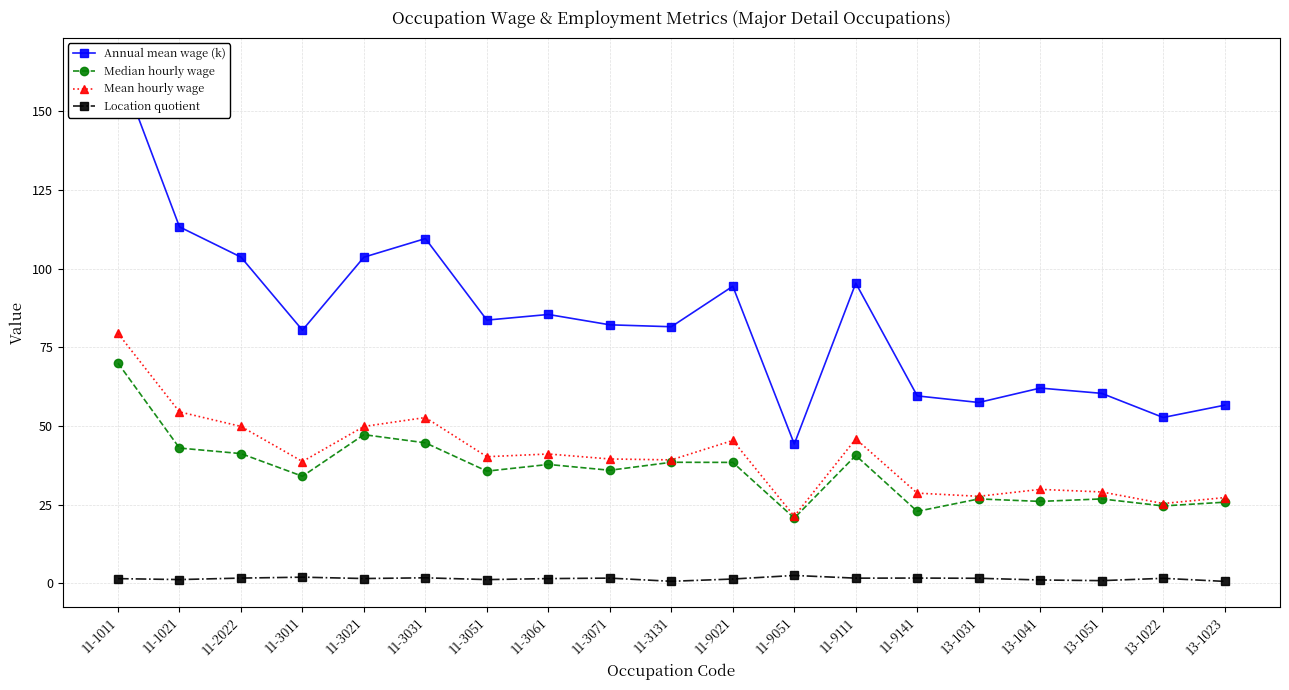

At 11-9111, list the series in order from smallest to largest.

Location quotient, Median hourly wage, Mean hourly wage, Annual mean wage (k)